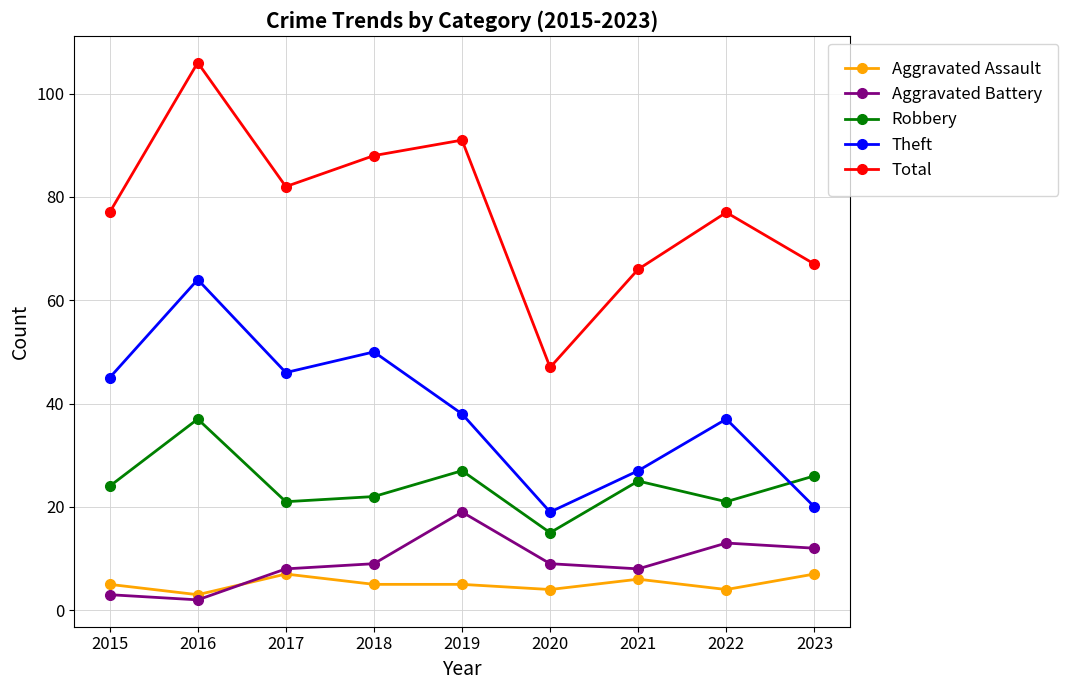

What is the smallest value displayed?

2